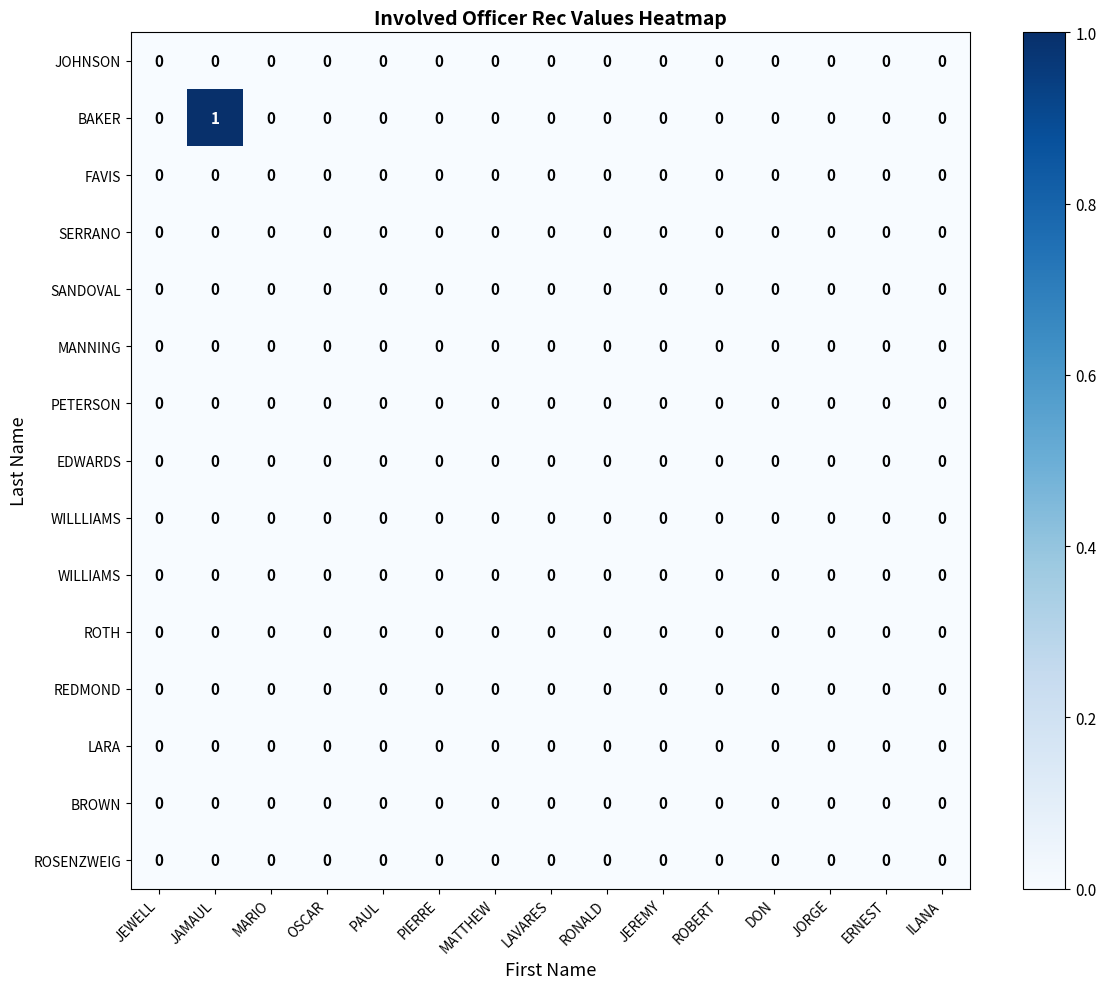

True or false: WILLIAMS has a value of 0 at ILANA.

True